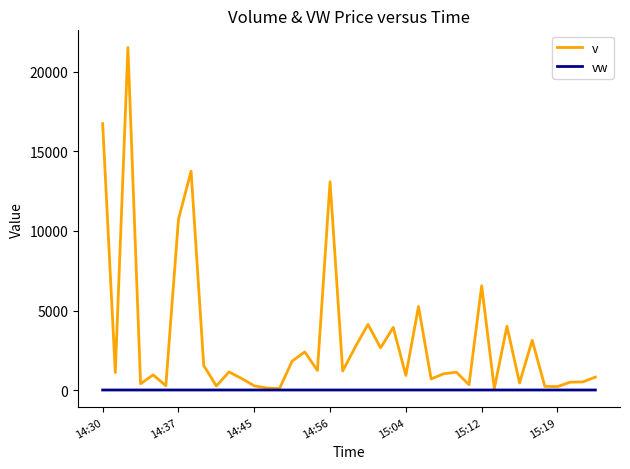

Which series has the largest range (max minus min)?

v